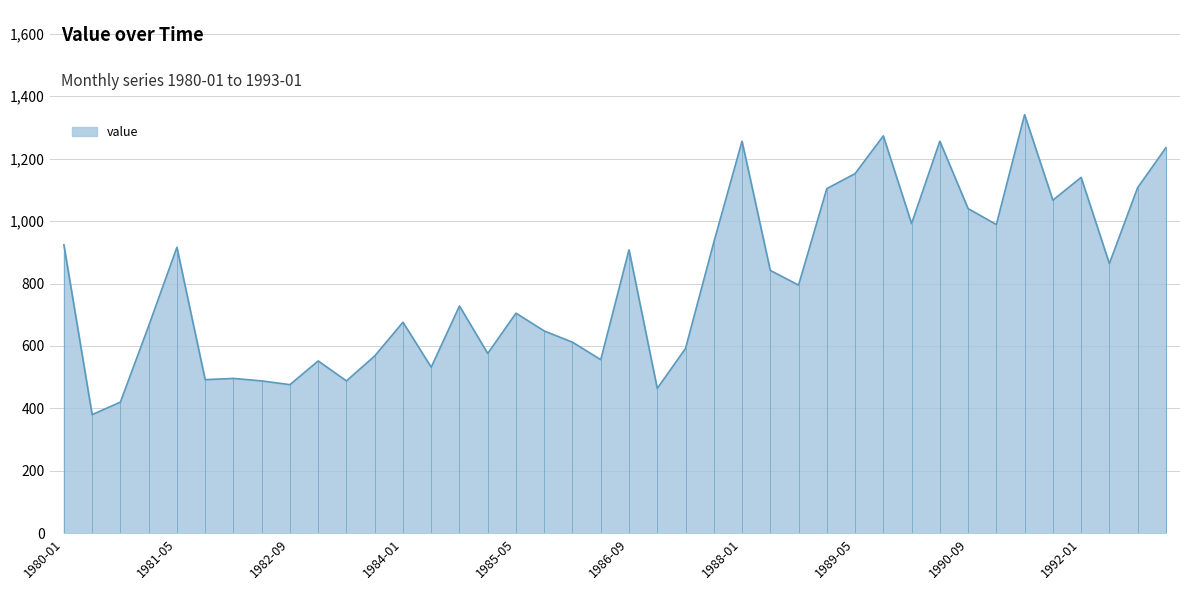

True or false: there are more than 2 points higher than both neighbors.

True